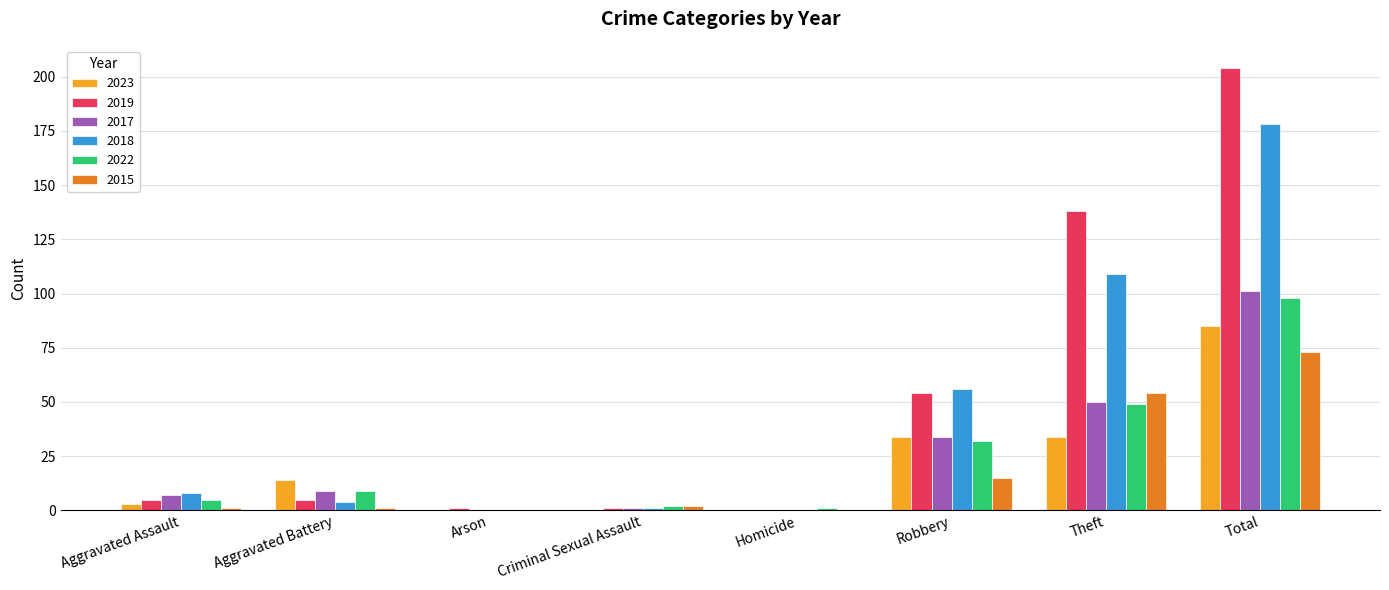

Which series has the largest total across all categories?

2019